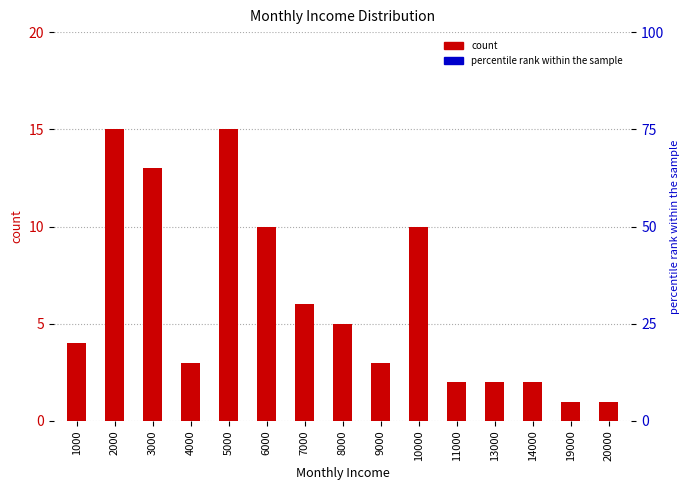

How many data points does each series have?

15